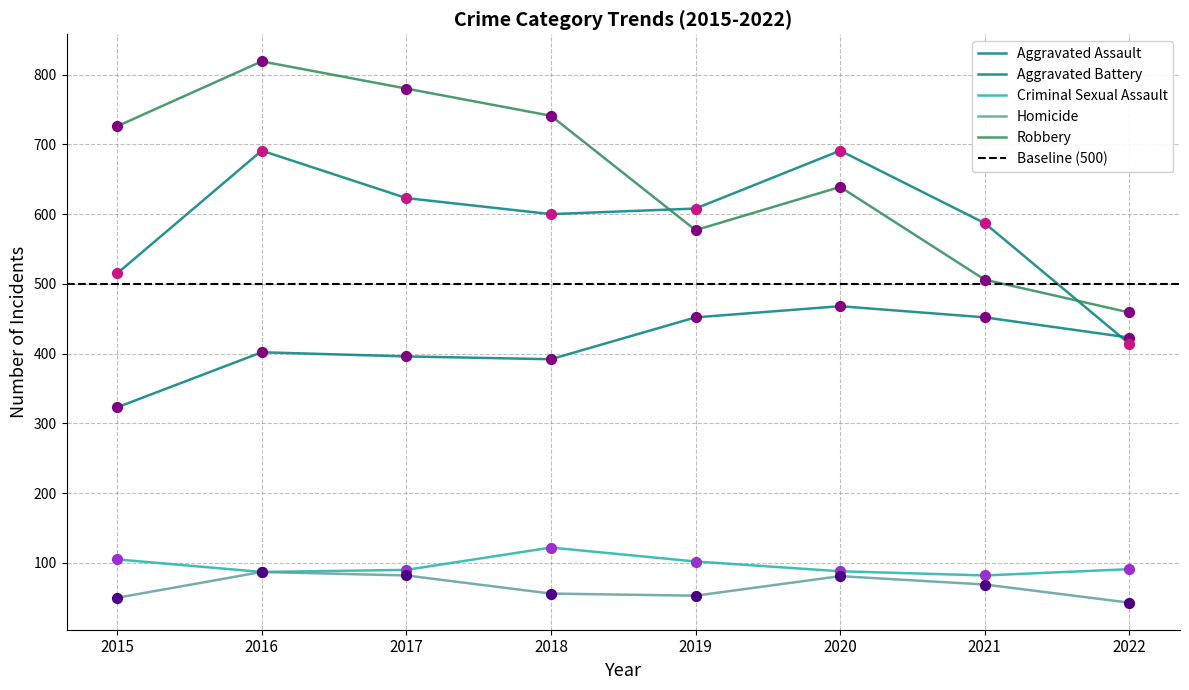

What is the total value across all series at 2019?

1792